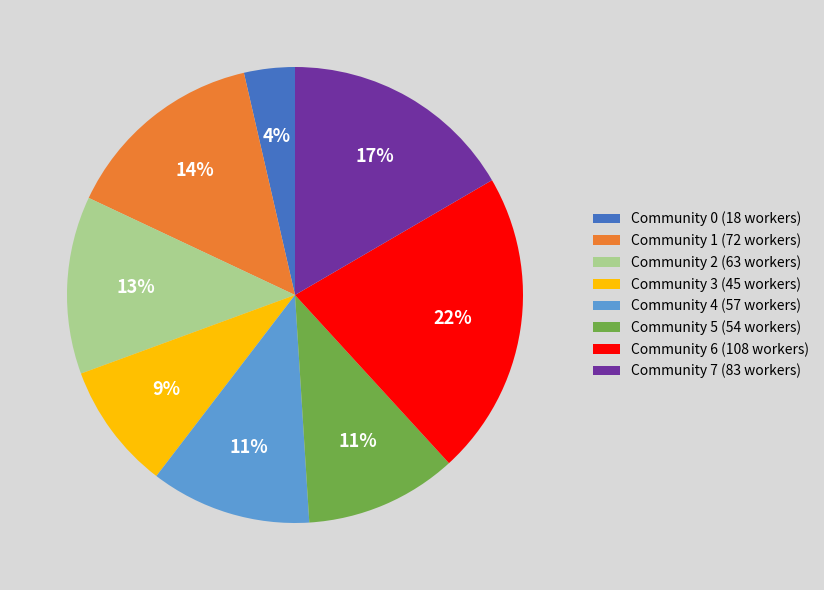

Does Community 3 represent more than half of the total?

No